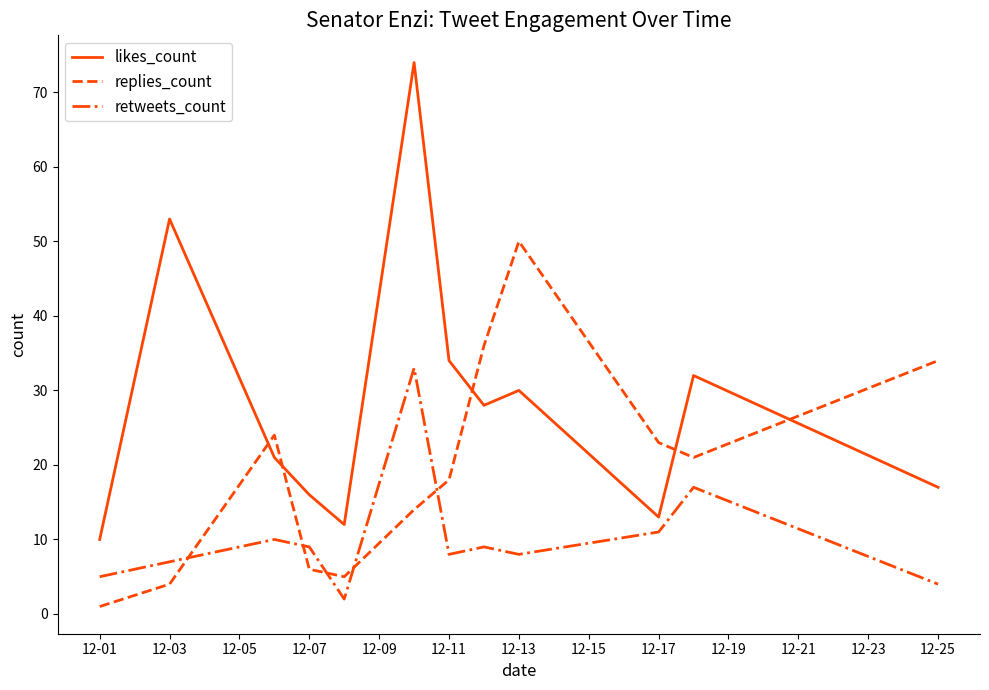

What is the greatest value displayed?

74